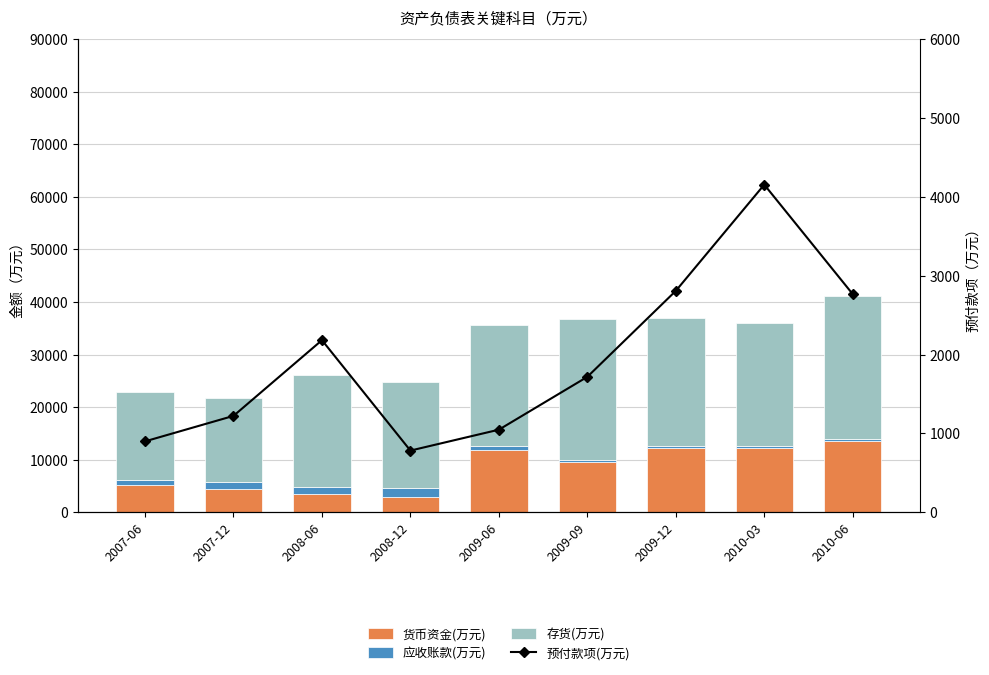

Reading right to left, list all the values displayed in this chart.

货币资金(万元): 13599	12290	12255	9594	11811	3004	3558	4390	5113
应收账款(万元): 400	326	305	392	770	1583	1170	1325	1104
存货(万元): 27185	23401	24387	26758	23043	20202	21347	16083	16761
预付款项(万元): 2767	4155	2808	1718	1048	783	2183	1223	900